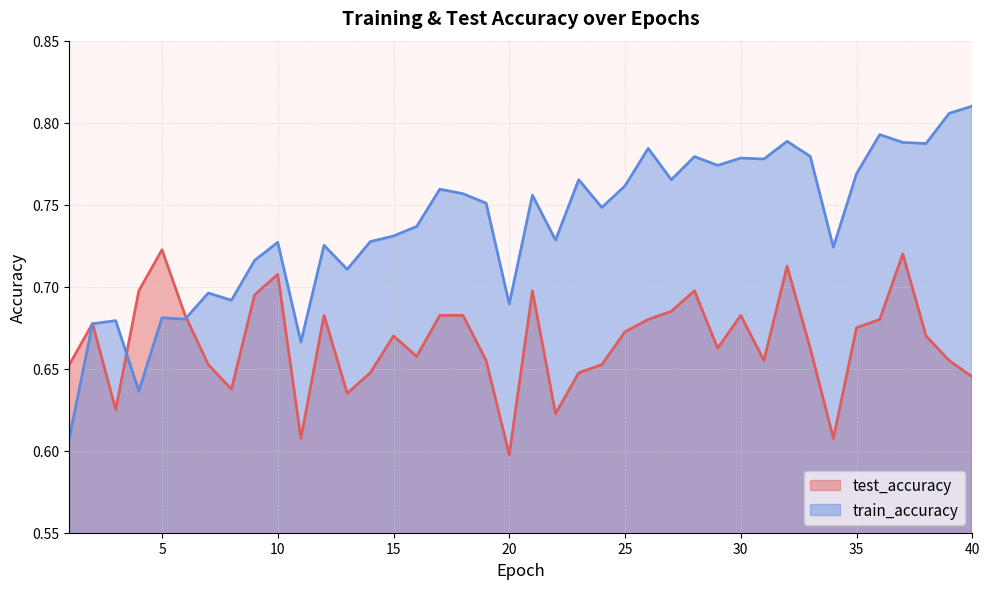

Reading left to right, transcribe all the data shown in this chart.

test_accuracy: 1=0.7	2=0.7	3=0.6	4=0.7	5=0.7	6=0.7	7=0.7	8=0.6	9=0.7	10=0.7	11=0.6	12=0.7	13=0.6	14=0.6	15=0.7	16=0.7	17=0.7	18=0.7	19=0.7	20=0.6	21=0.7	22=0.6	23=0.6	24=0.7	25=0.7	26=0.7	27=0.7	28=0.7	29=0.7	30=0.7	31=0.7	32=0.7	33=0.7	34=0.6	35=0.7	36=0.7	37=0.7	38=0.7	39=0.7	40=0.6
train_accuracy: 1=0.6	2=0.7	3=0.7	4=0.6	5=0.7	6=0.7	7=0.7	8=0.7	9=0.7	10=0.7	11=0.7	12=0.7	13=0.7	14=0.7	15=0.7	16=0.7	17=0.8	18=0.8	19=0.8	20=0.7	21=0.8	22=0.7	23=0.8	24=0.7	25=0.8	26=0.8	27=0.8	28=0.8	29=0.8	30=0.8	31=0.8	32=0.8	33=0.8	34=0.7	35=0.8	36=0.8	37=0.8	38=0.8	39=0.8	40=0.8